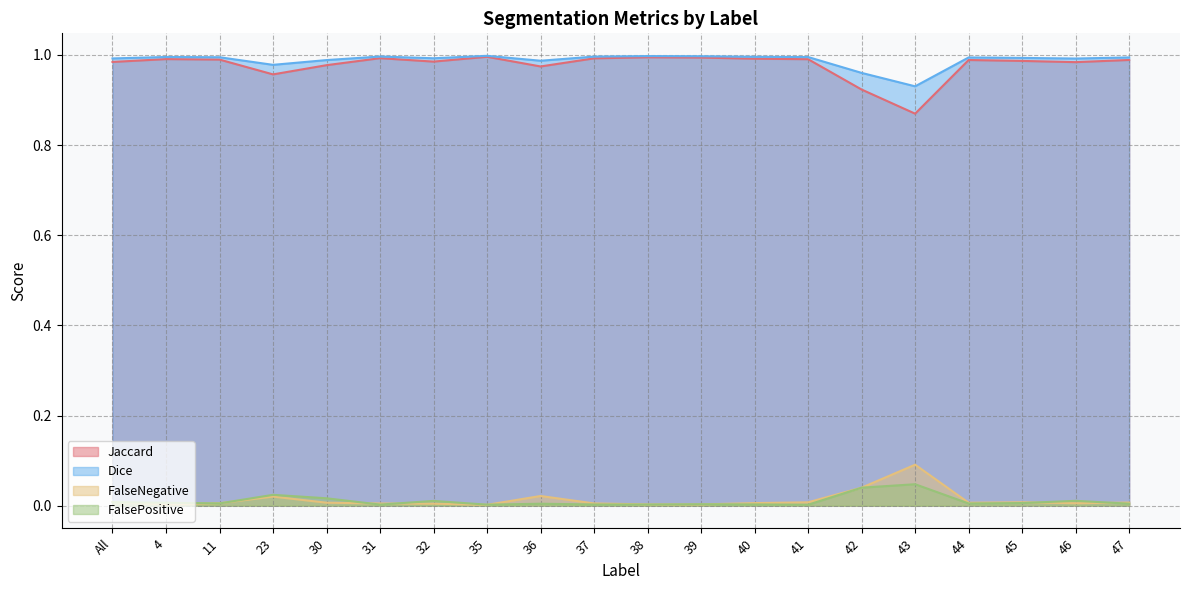

What is the label of the 16th point from the right?

30